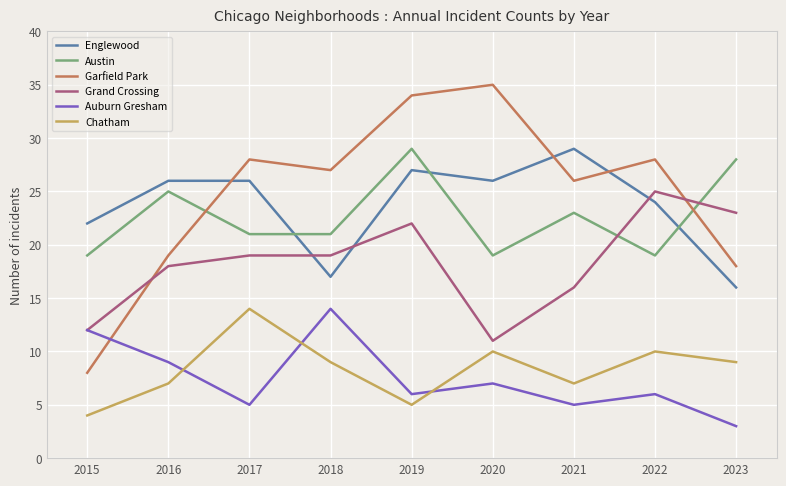

Which series has the largest total across all categories?

Garfield Park